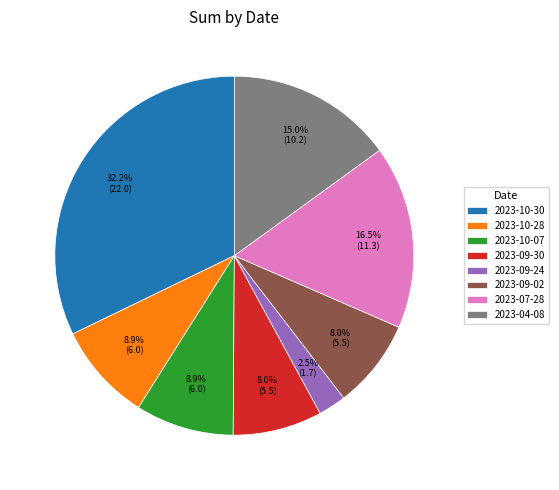

To the nearest percent, what is the difference between the largest and smallest slice percentages?

30%